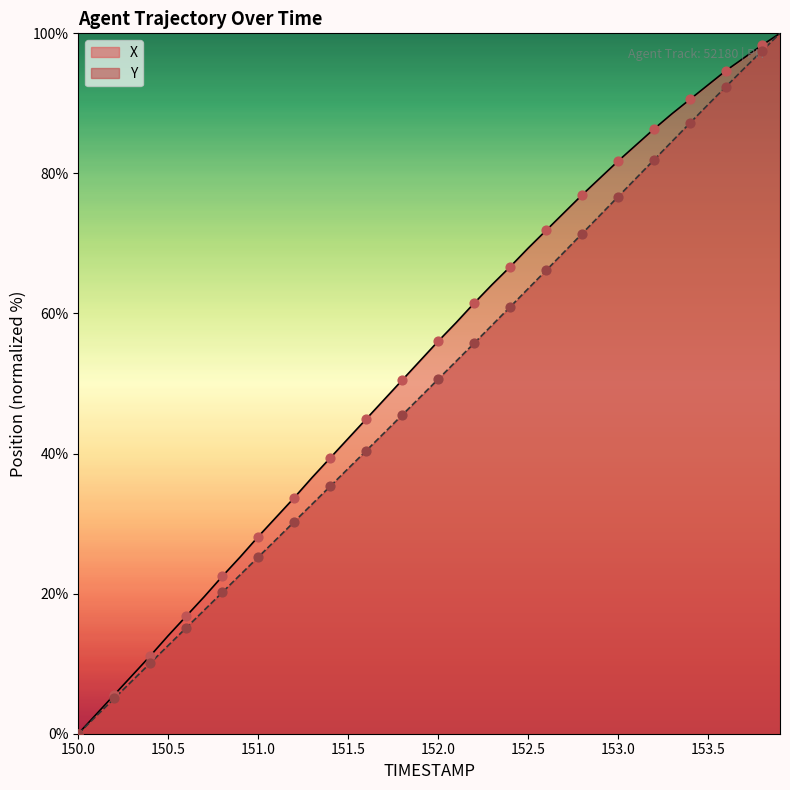

Which series has the largest Y range (max minus min)?

X